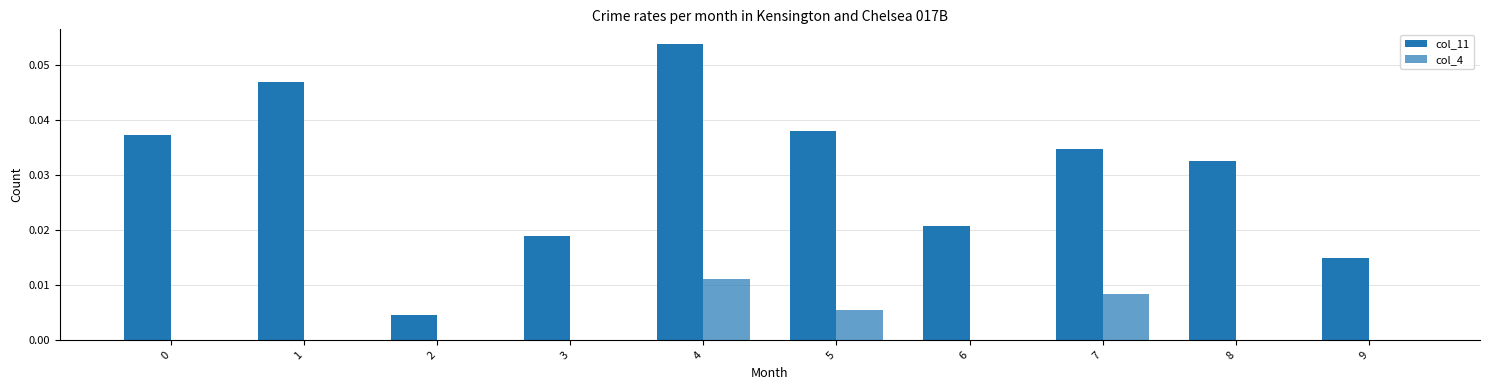

How many data points does each series have?

10